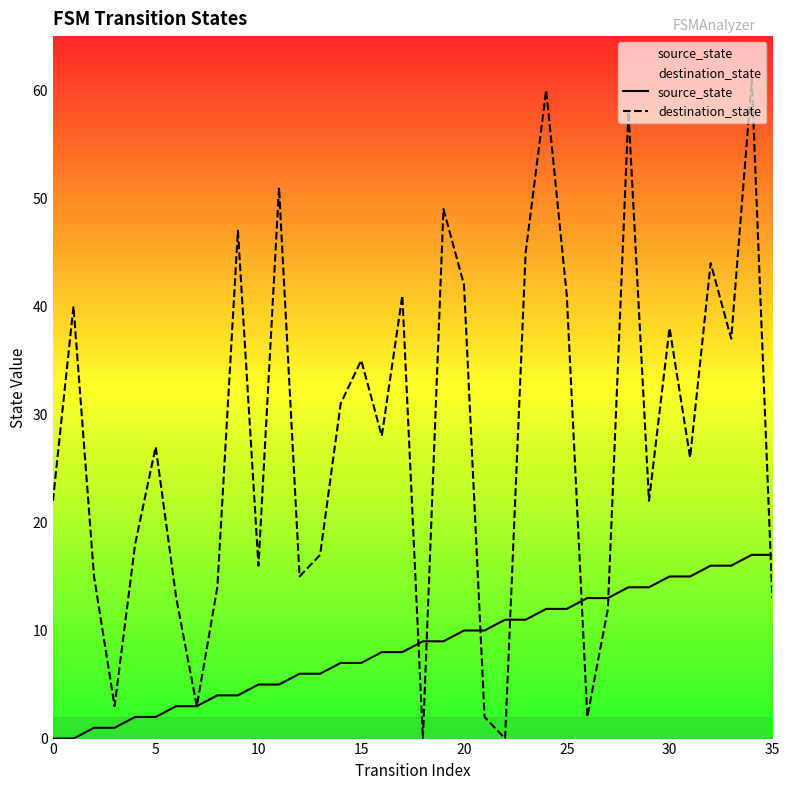

How many times do destination_state and source_state cross each other?

7